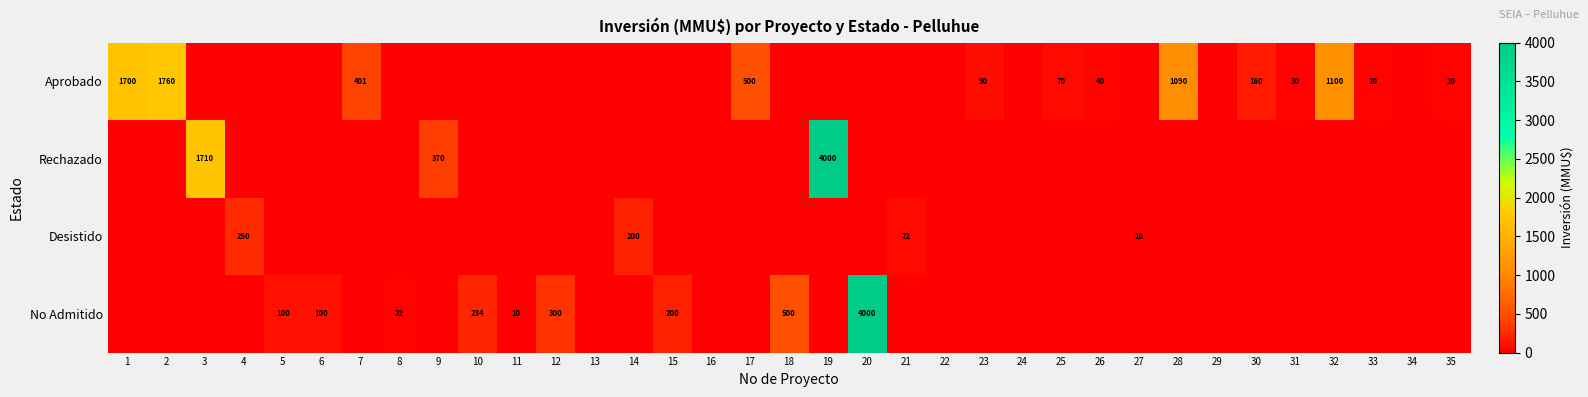

True or false: No Admitido has a value of 100 at 5.

True